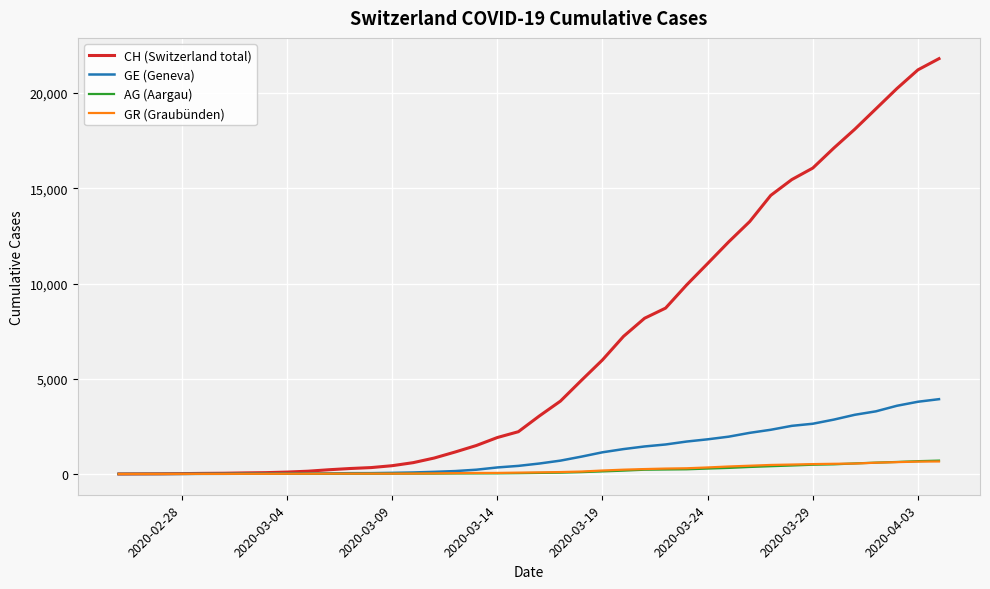

What is the maximum value shown in the chart?

21808